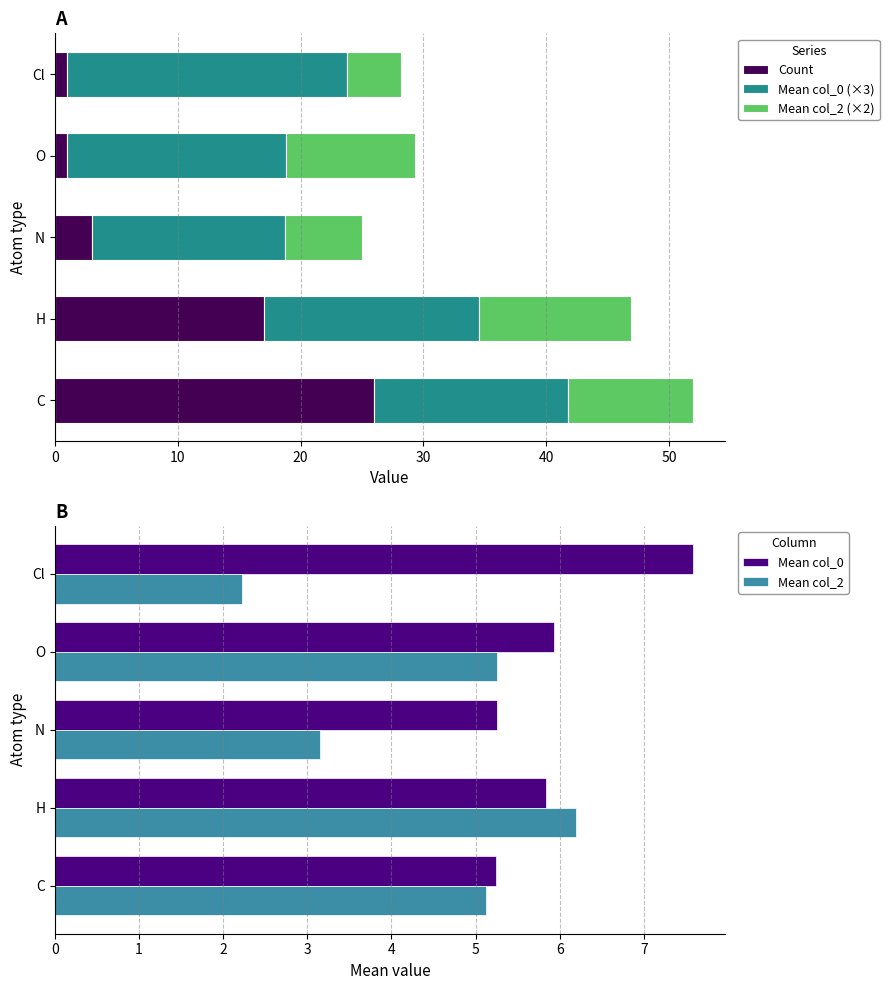

What is the difference between the second highest and second lowest values in the Mean col_0 series?

0.7